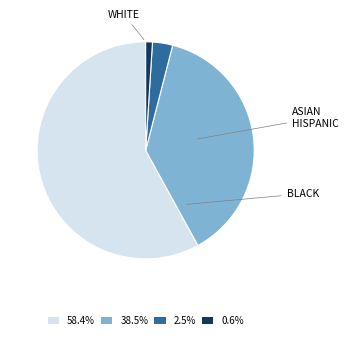

Is there any slice that represents more than half of the pie?

Yes